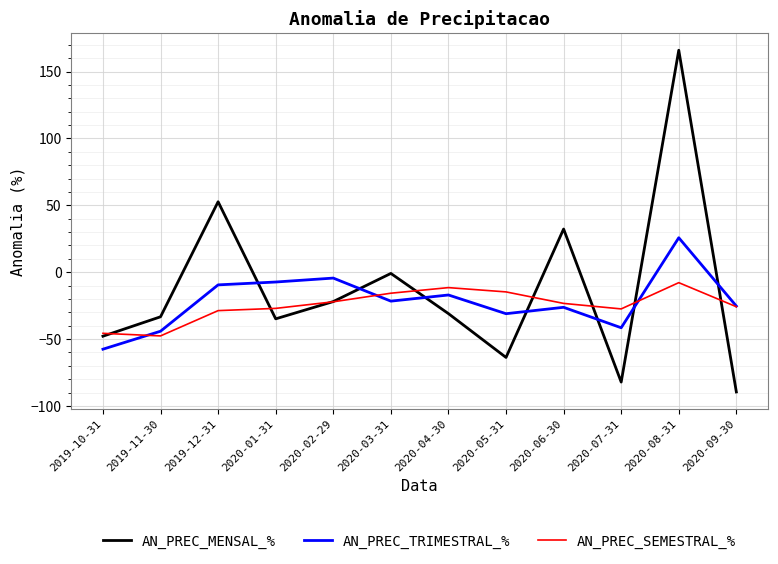

Where do AN_PREC_TRIMESTRAL_% and AN_PREC_MENSAL_% first cross each other?

2019-12-31 and 2020-01-31